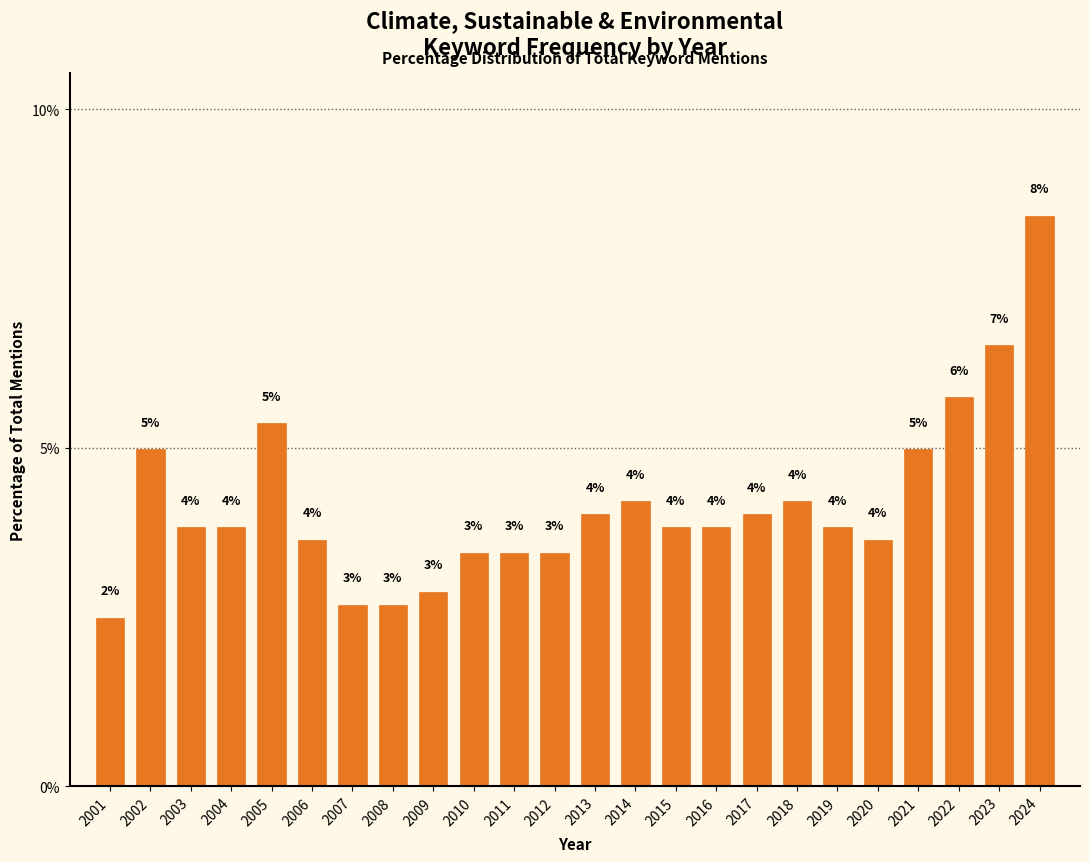

What is the greatest value displayed?

8.4